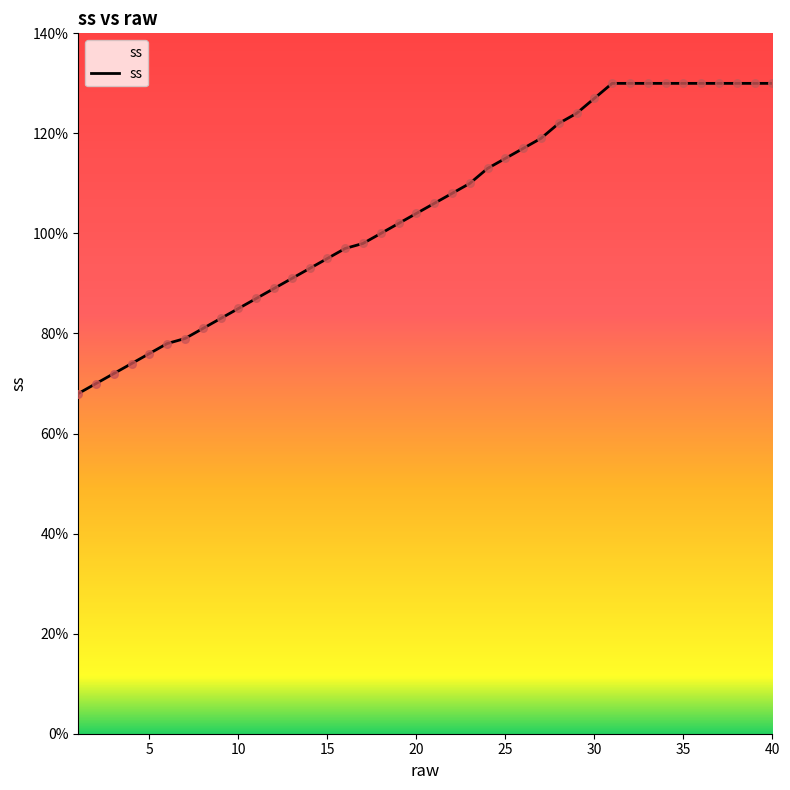

What is the greatest value displayed?

130